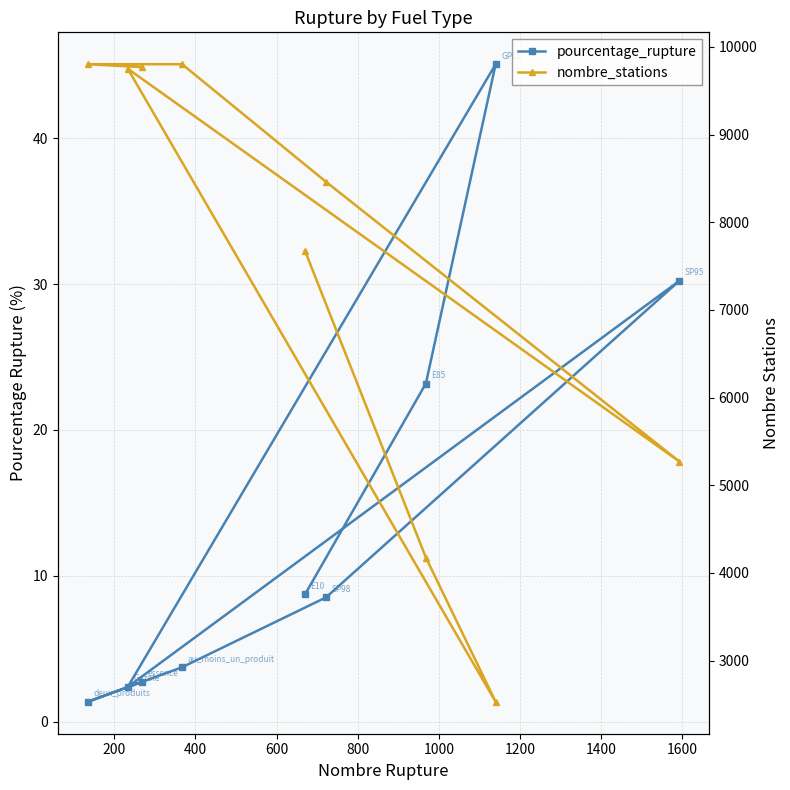

How many interior local valleys does the nombre_stations series have?

2